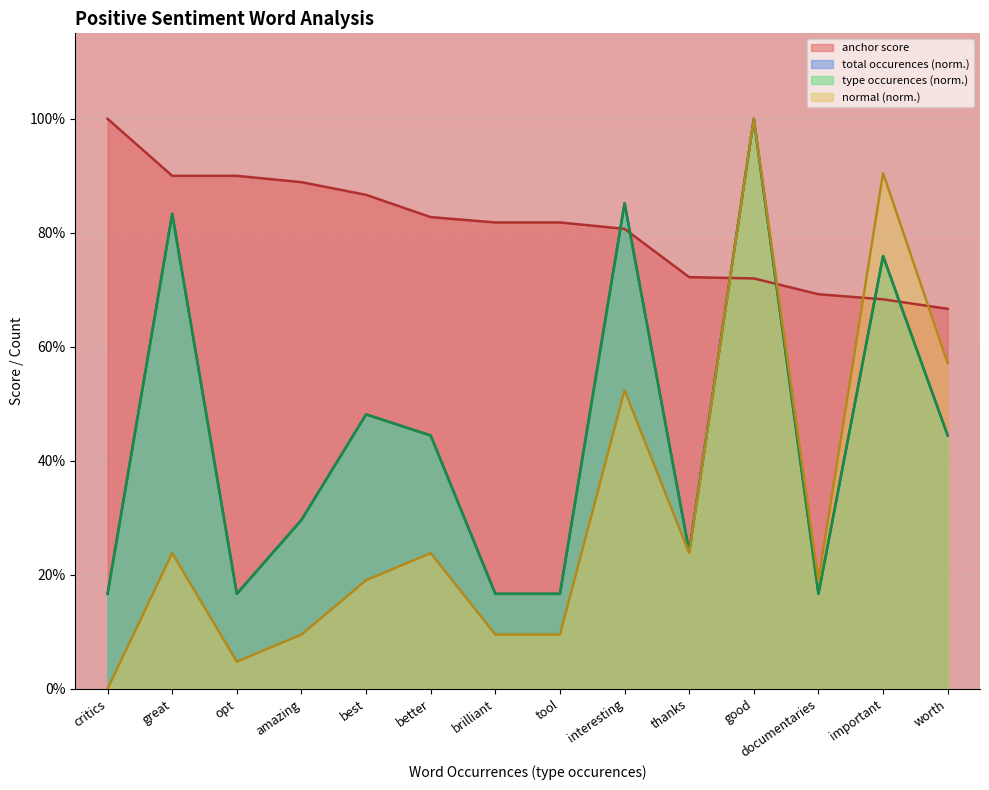

List the series in order of their peak value, highest first.

anchor score, total occurences, type occurences, normal